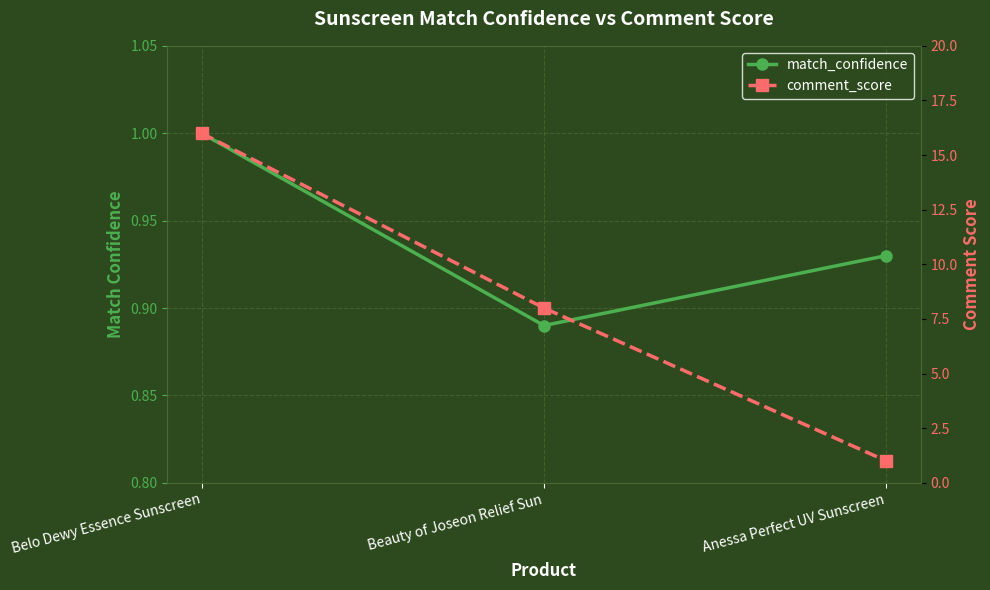

What is the difference between the maximum and second lowest values in the match_confidence series?

0.1